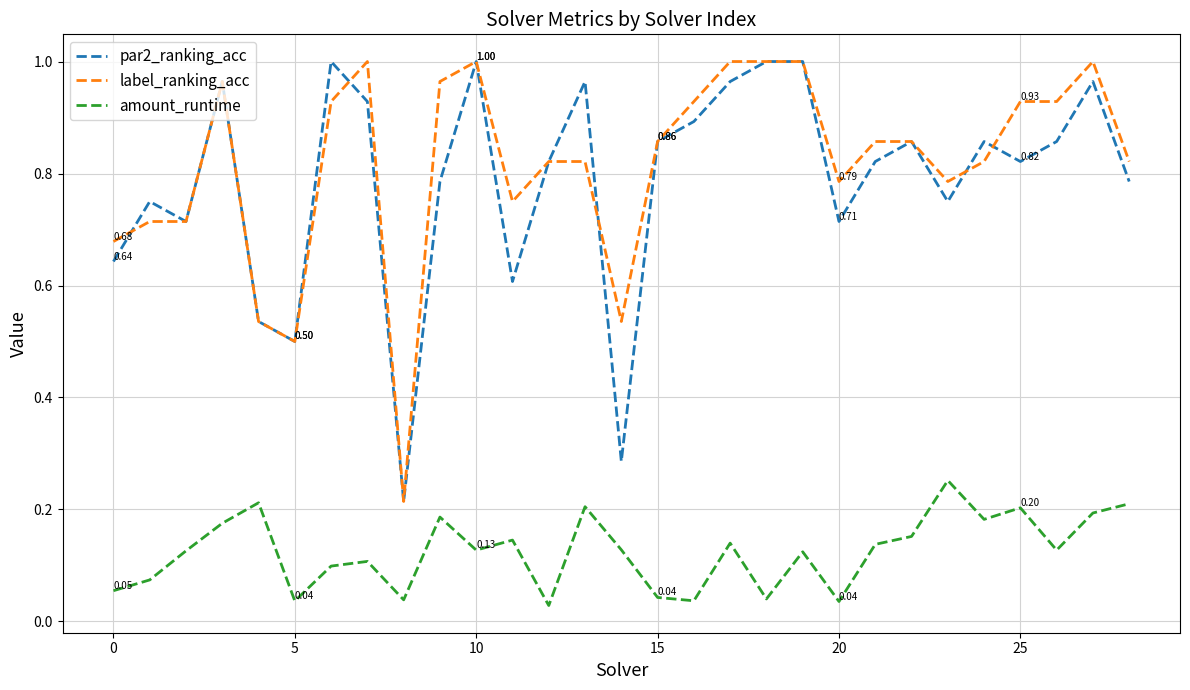

Is this an area chart (filled region under the line)?

No